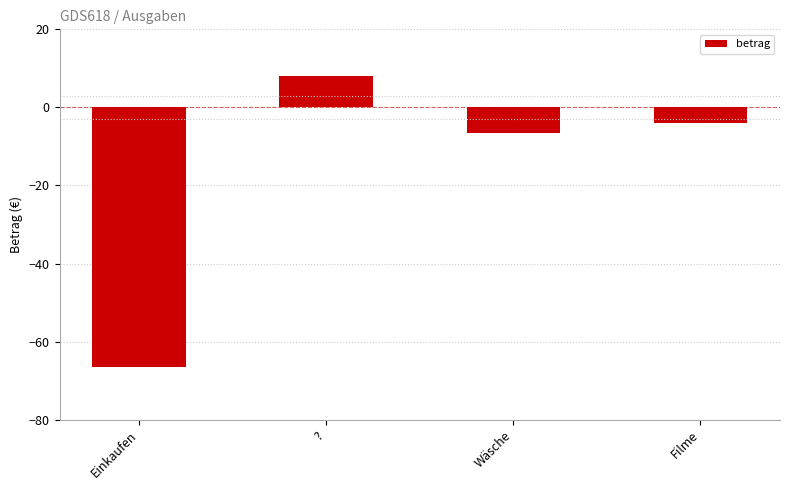

What is the label of the 1st bar from the right?

Filme